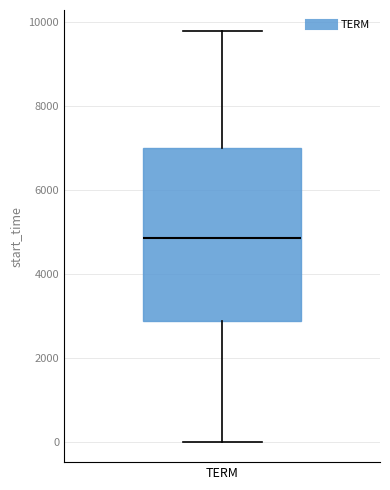

Where does the median line of the box for TERM sit on the y-axis? The values are not printed on the chart, so give them approximately, as read against the axis.

4800